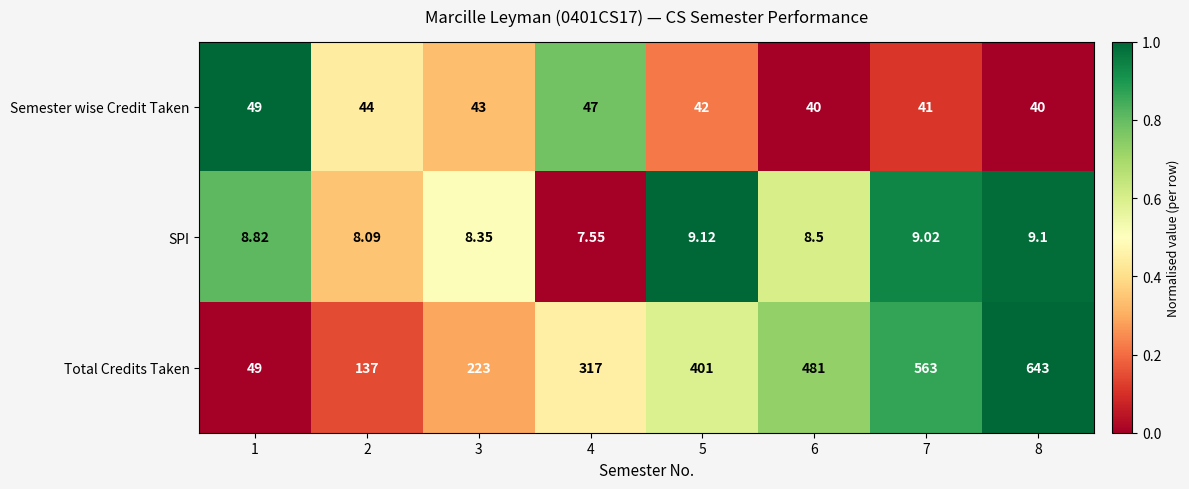

Between 5 and 7, which series saw the biggest shift?

Total Credits Taken